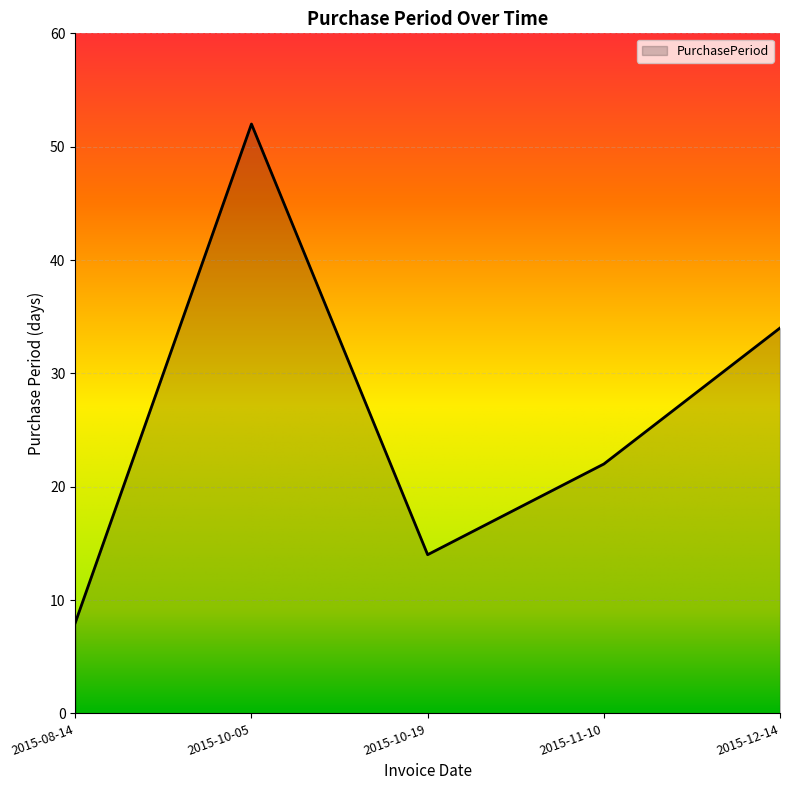

Reading right to left, what are all the values shown in this chart?

2015-12-14=34	2015-11-10=22	2015-10-19=14	2015-10-05=52	2015-08-14=8